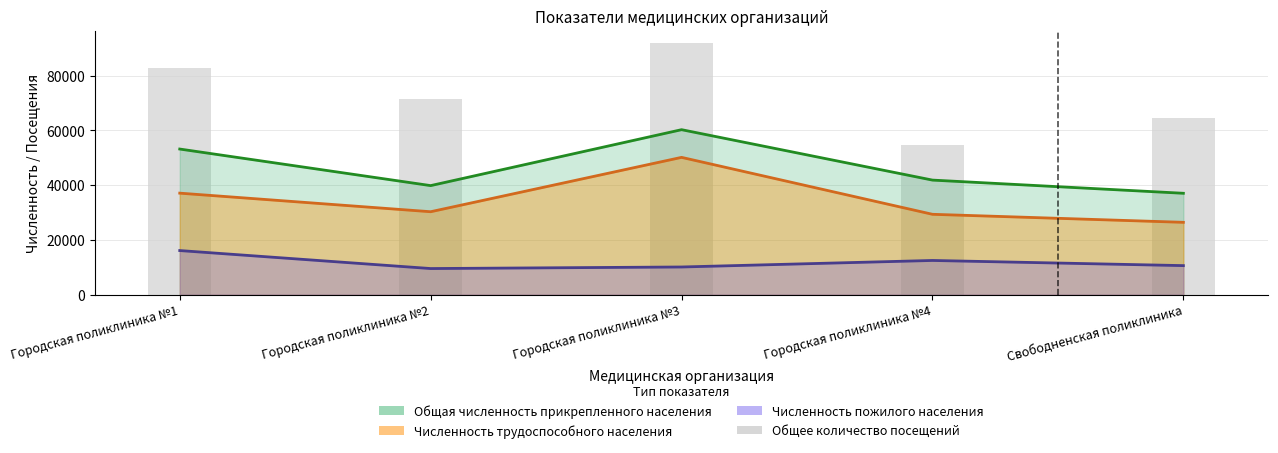

What is the label of the 1st bar from the right?

Свободненская поликлиника